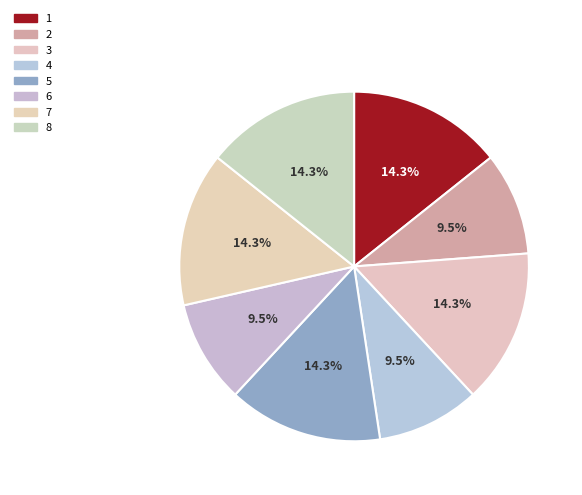

Which category has the biggest portion of the pie?

1